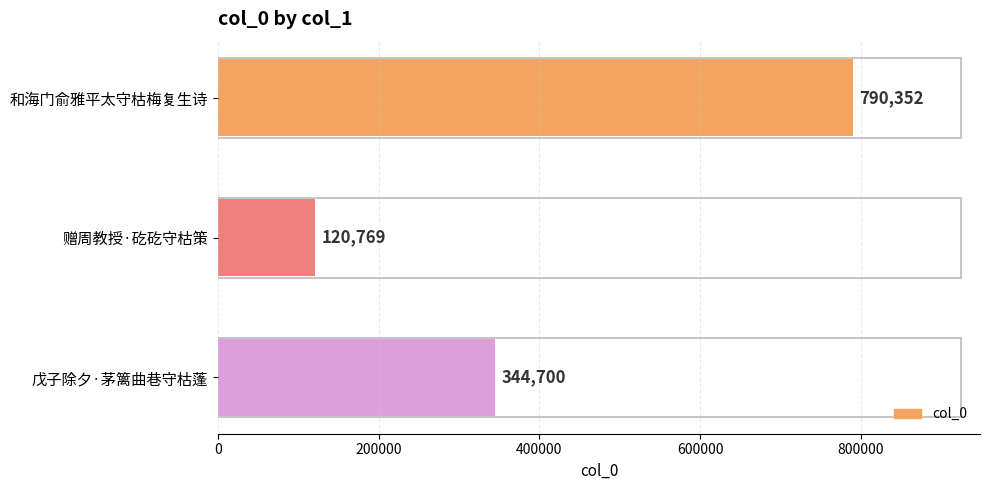

Reading top to bottom, extract all data points from this chart.

790352	120769	344700